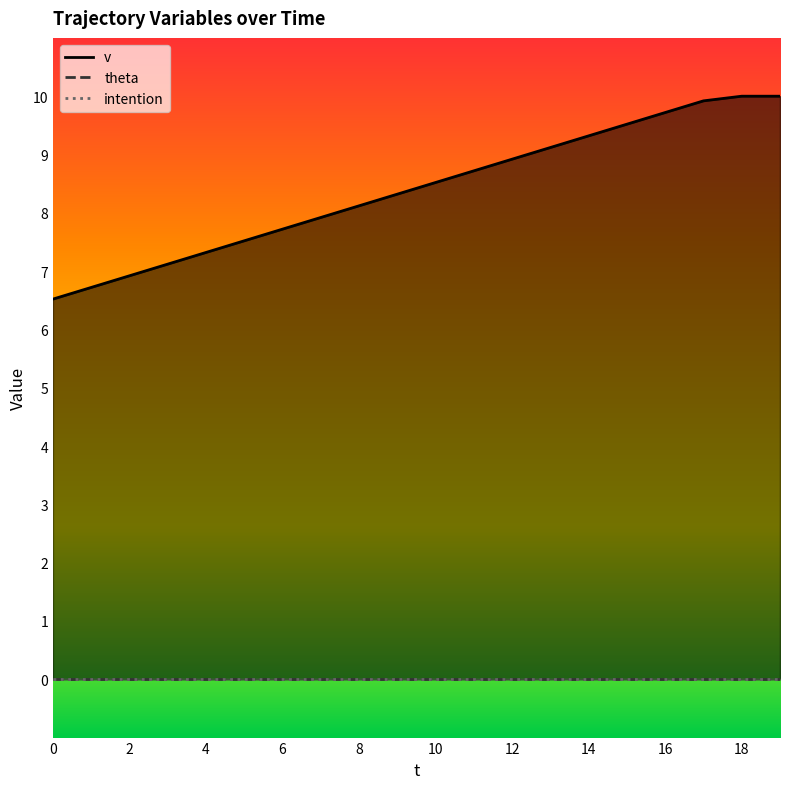

Which has a higher value, 15 or 17?

17